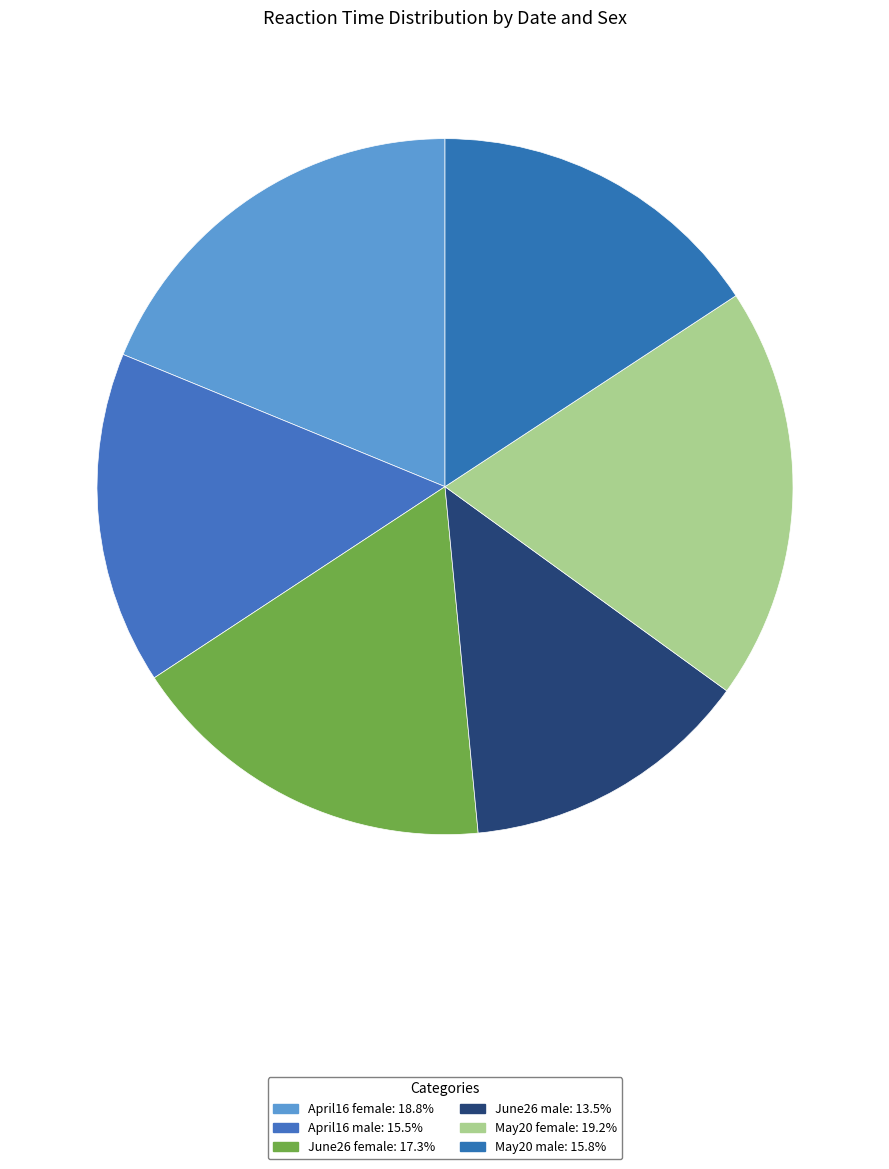

Count the number of slices in the pie.

6